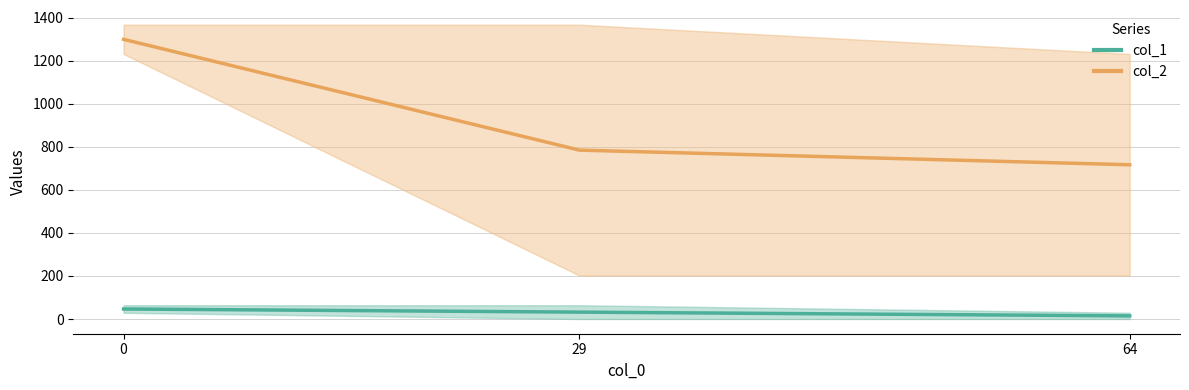

What are all the series names shown in the legend?

col_1, col_2